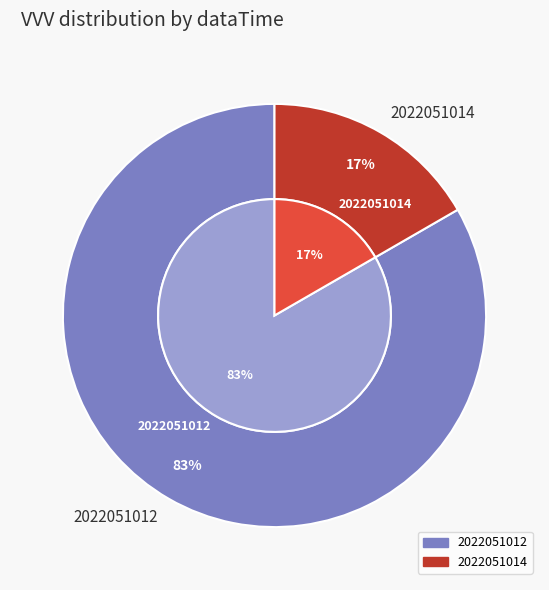

To the nearest percent, what is the difference between the 2022051012 and 2022051014 slice percentages?

67%